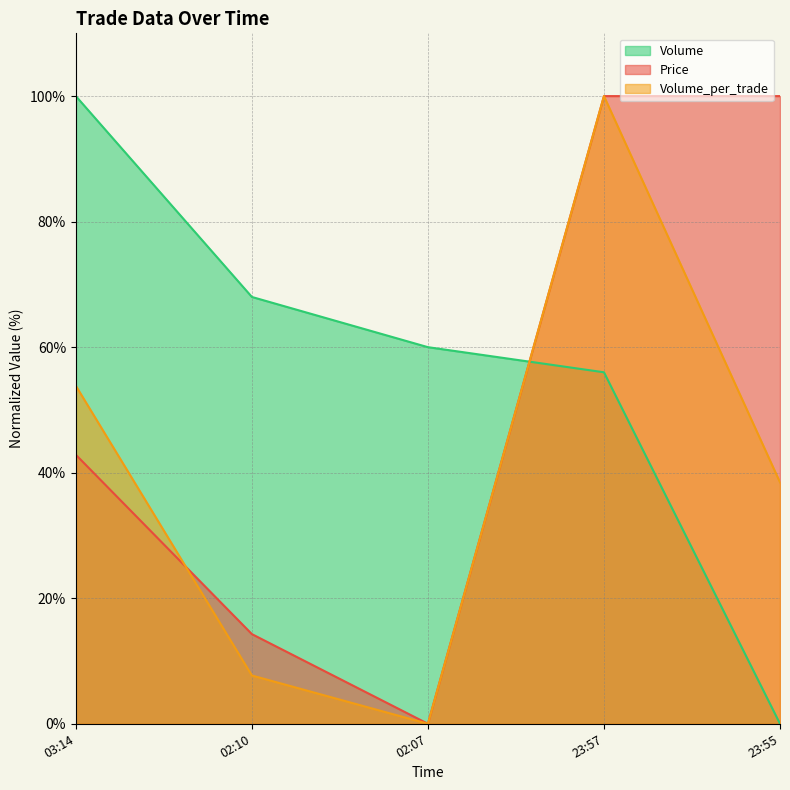

Which series has the largest total across all categories?

Volume